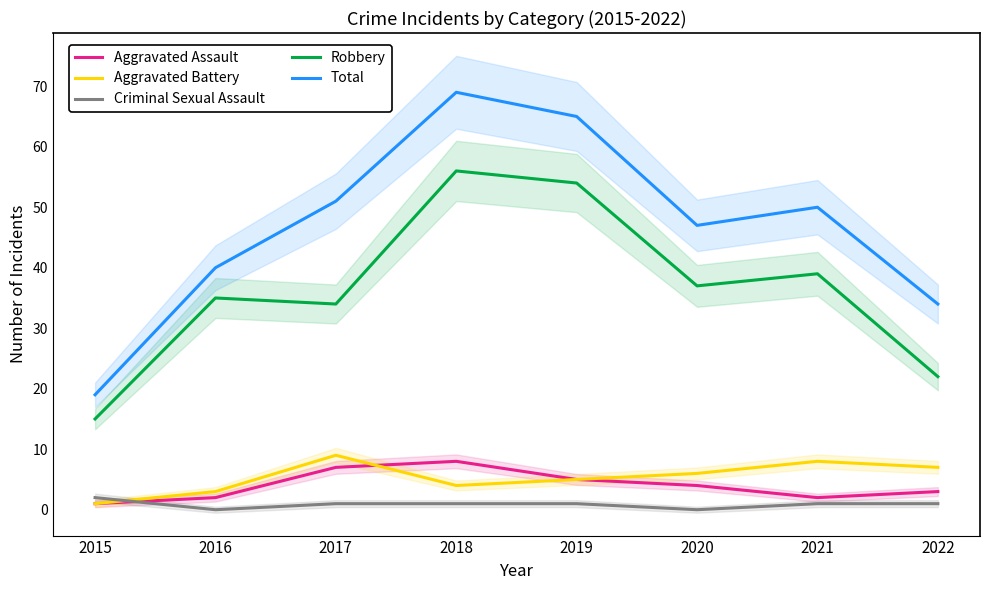

The value of Robbery at 2019 is 75. True or false?

False